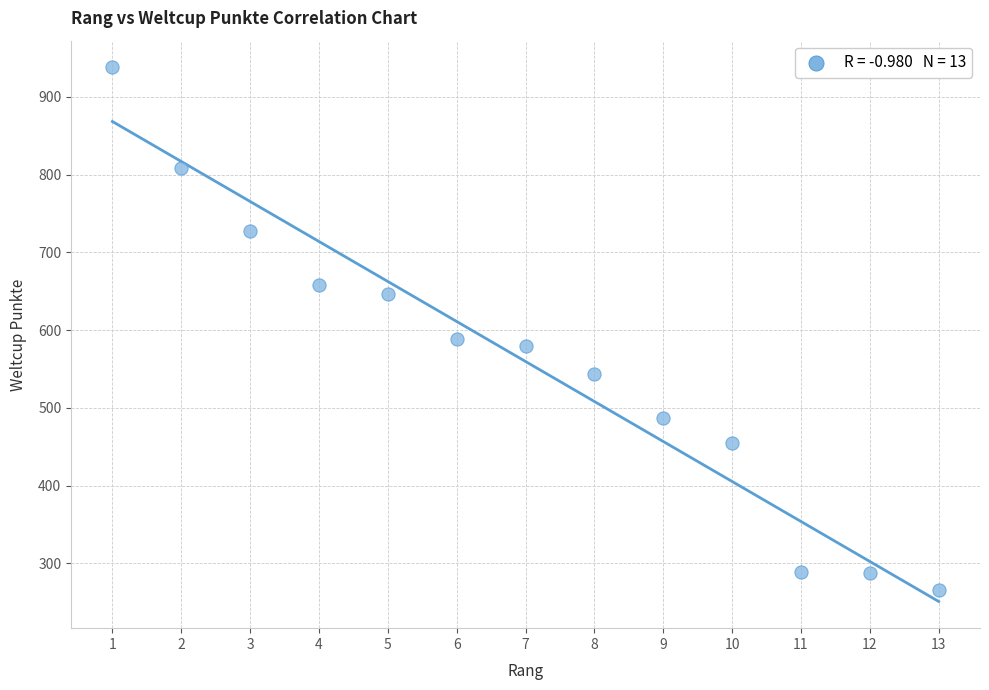

What is the range of X values (max minus min)?

12